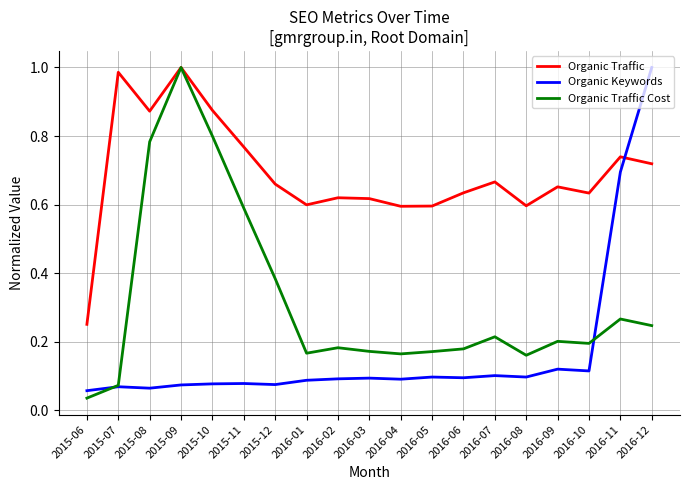

At which label is Organic Traffic Cost closest to 0?

2015-06